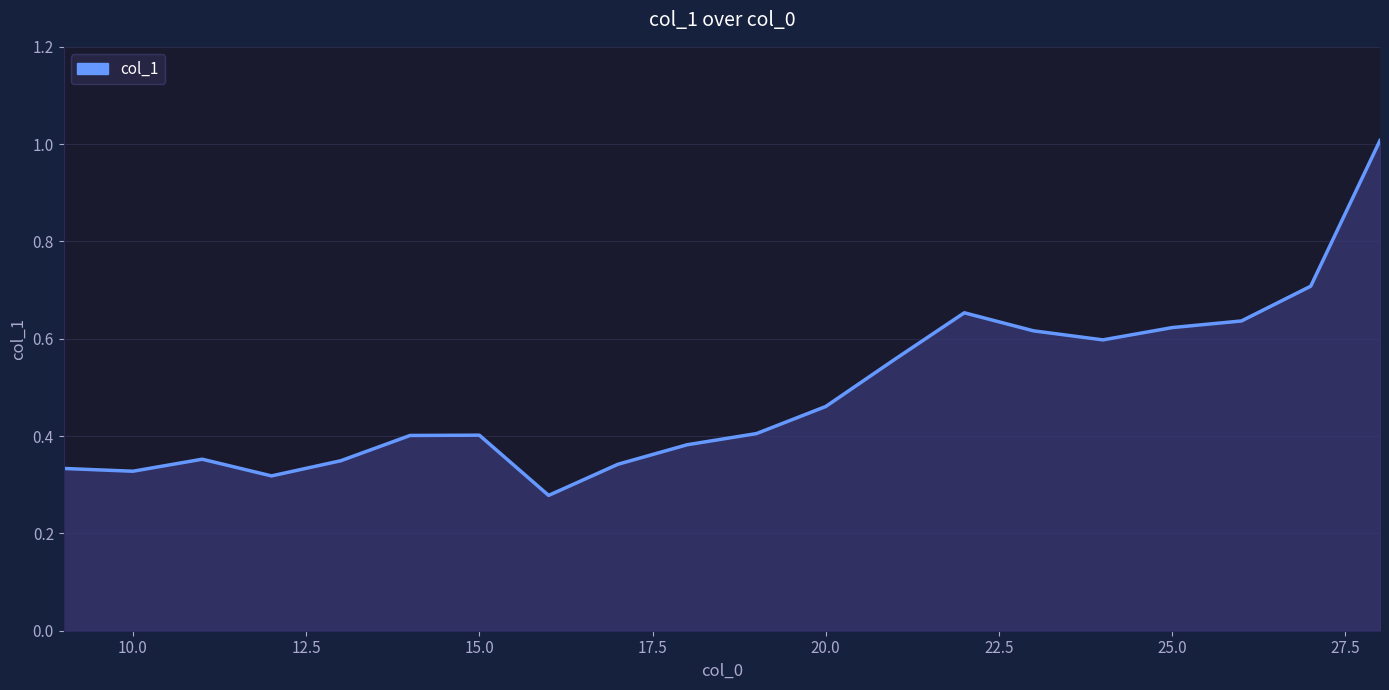

The value at 20.0 is 0.8. True or false?

False